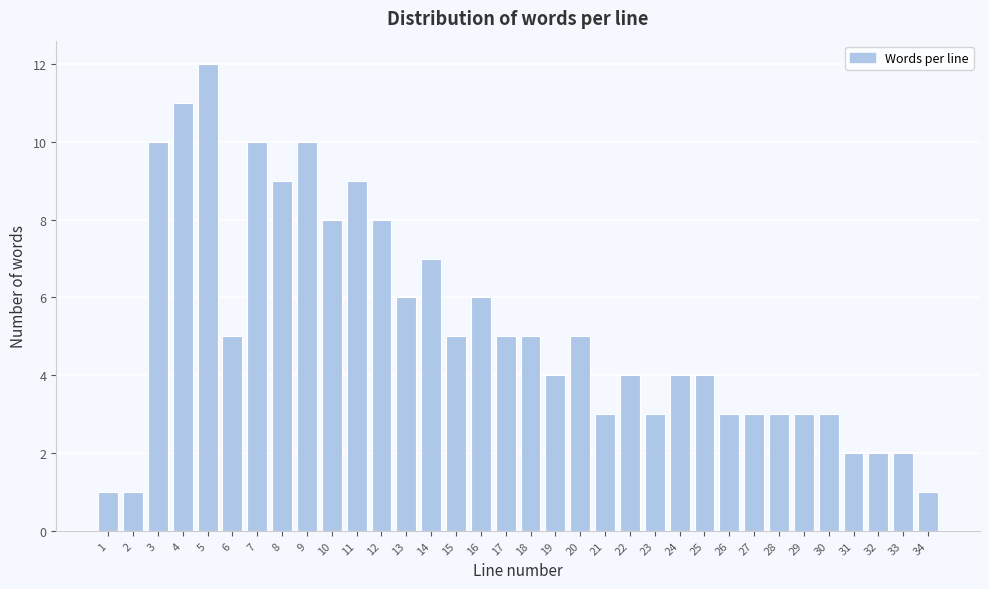

Which category has the highest value across all series?

5